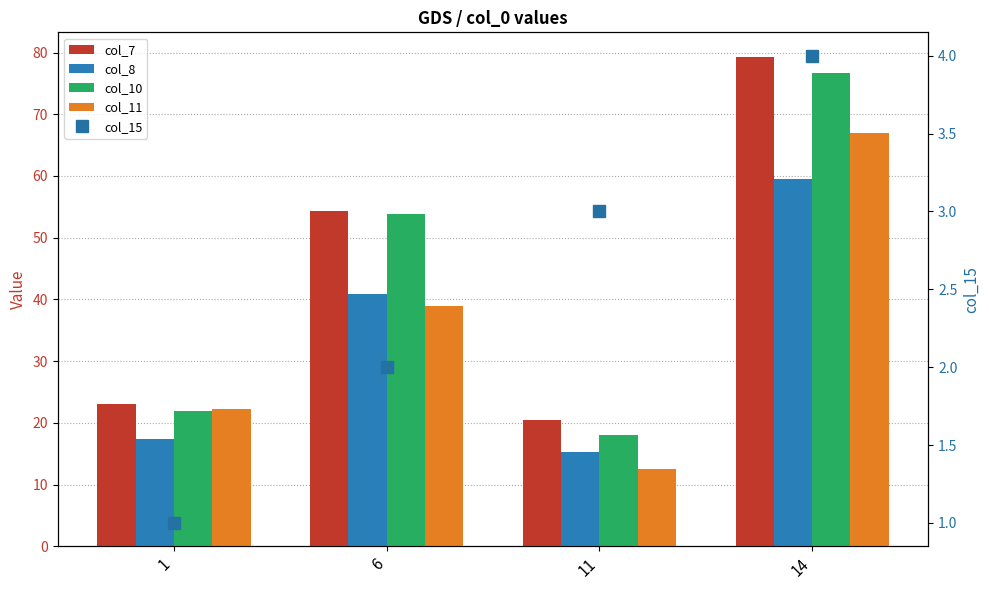

How many distinct data groups are displayed?

5